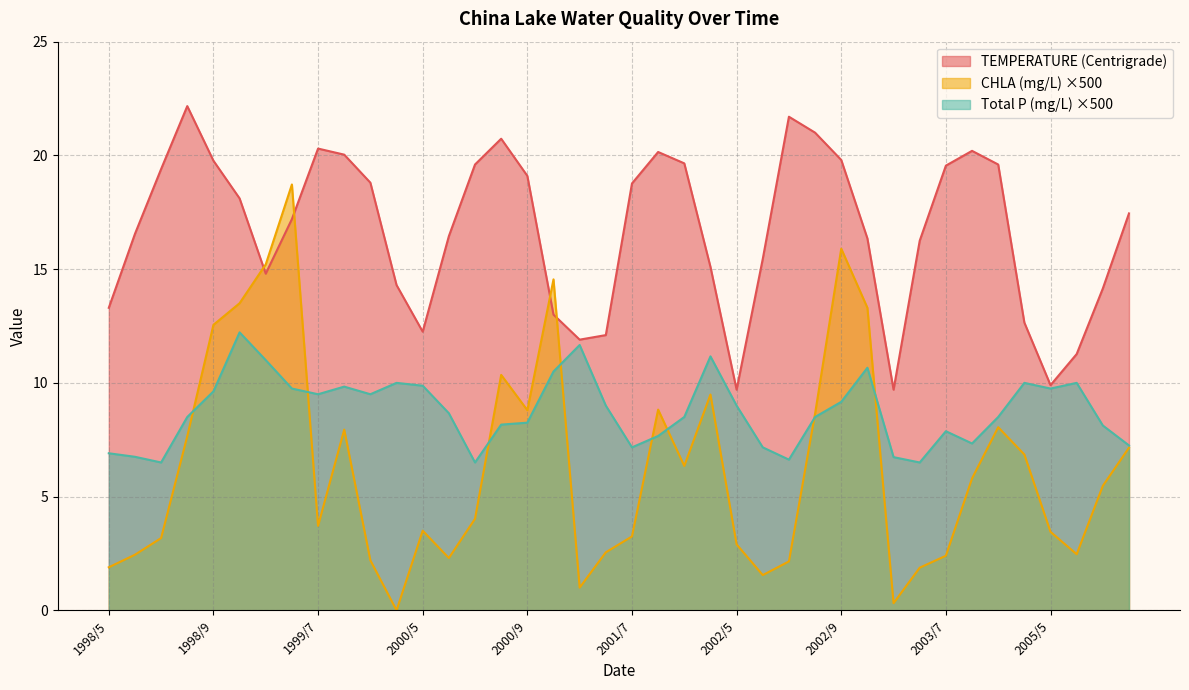

Reading left to right, what are all the values shown in this chart?

TEMPERATURE (Centrigrade): 13.3	16.6	19.4	22.2	19.8	18.1	14.8	17.2	20.3	20.0	18.8	14.3	12.2	16.4	19.6	20.7	19.1	13.0	11.9	12.1	18.8	20.1	19.6	15.1	9.7	15.4	21.7	21.0	19.8	16.4	9.7	16.2	19.6	20.2	19.6	12.7	9.9	11.3	14.2	17.4
CHLA (mg/L): 1.9	2.4	3.2	7.7	12.6	13.5	15.2	18.7	3.7	7.9	2.2	0.0	3.5	2.3	4.0	10.3	8.8	14.6	1.0	2.6	3.2	8.8	6.3	9.5	2.9	1.6	2.1	8.7	15.9	13.3	0.3	1.9	2.4	5.8	8.1	6.9	3.4	2.5	5.5	7.2
Total P (mg/L): 6.9	6.8	6.5	8.5	9.6	12.2	11.0	9.8	9.5	9.8	9.5	10.0	9.9	8.7	6.5	8.2	8.2	10.5	11.7	9.0	7.2	7.7	8.5	11.2	9.0	7.2	6.6	8.5	9.2	10.7	6.7	6.5	7.9	7.3	8.5	10.0	9.8	10.0	8.1	7.2